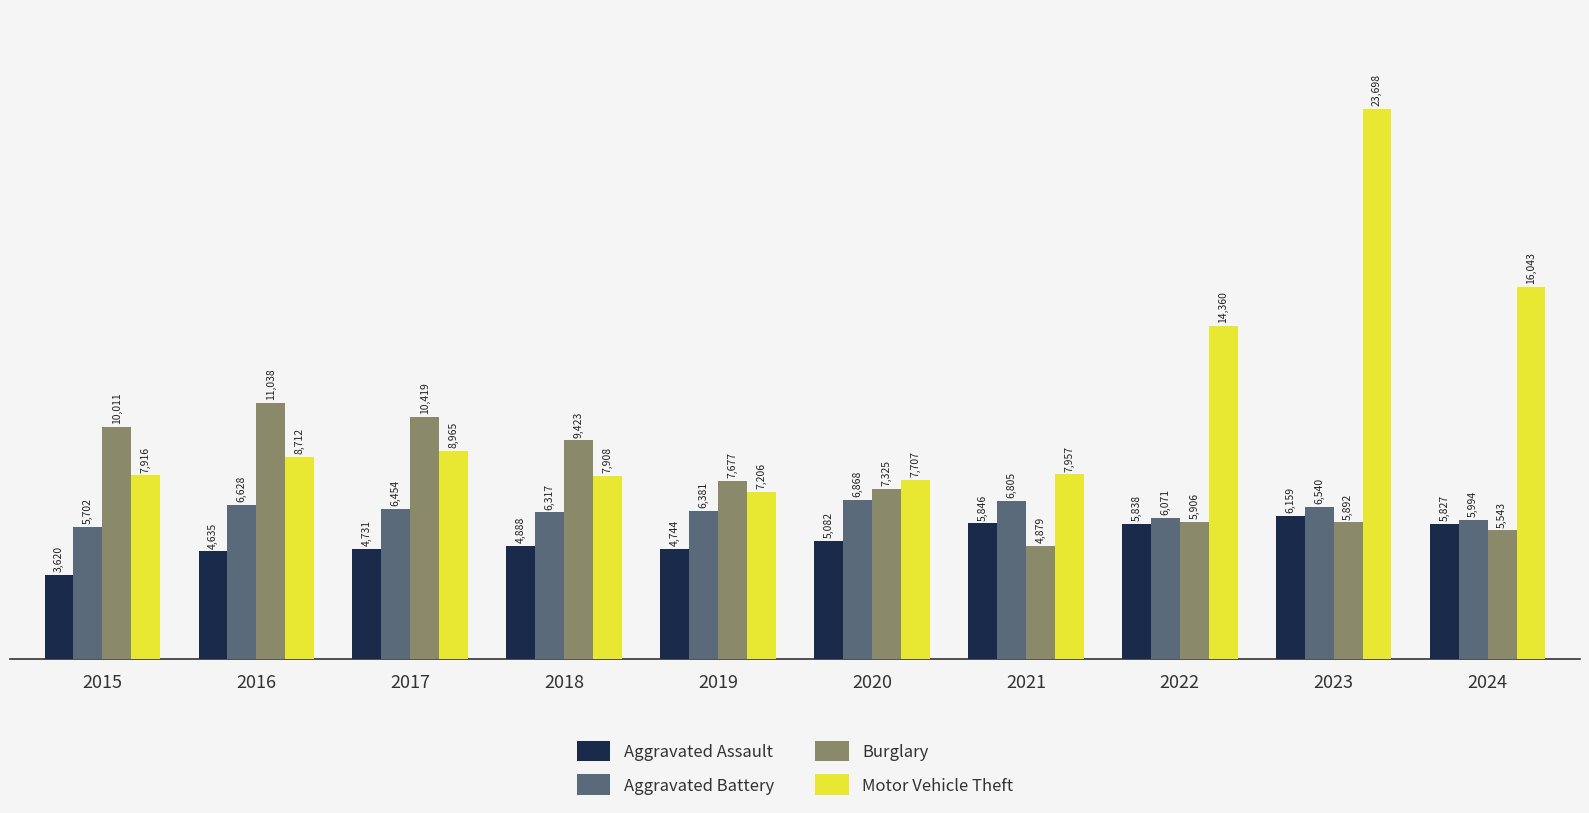

Read the Motor Vehicle Theft value at 2018.

7908